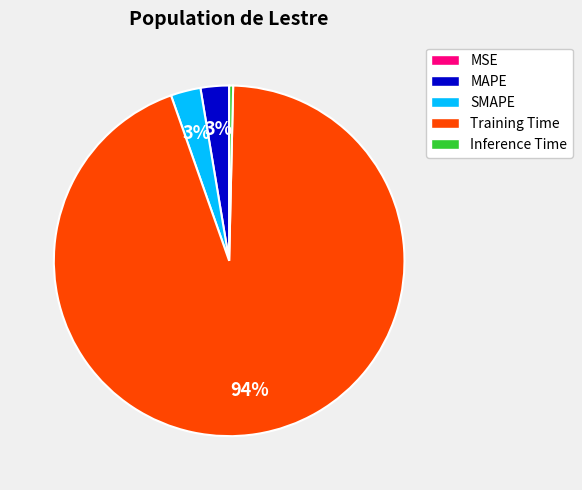

To the nearest percent, what portion does MAPE represent?

3%